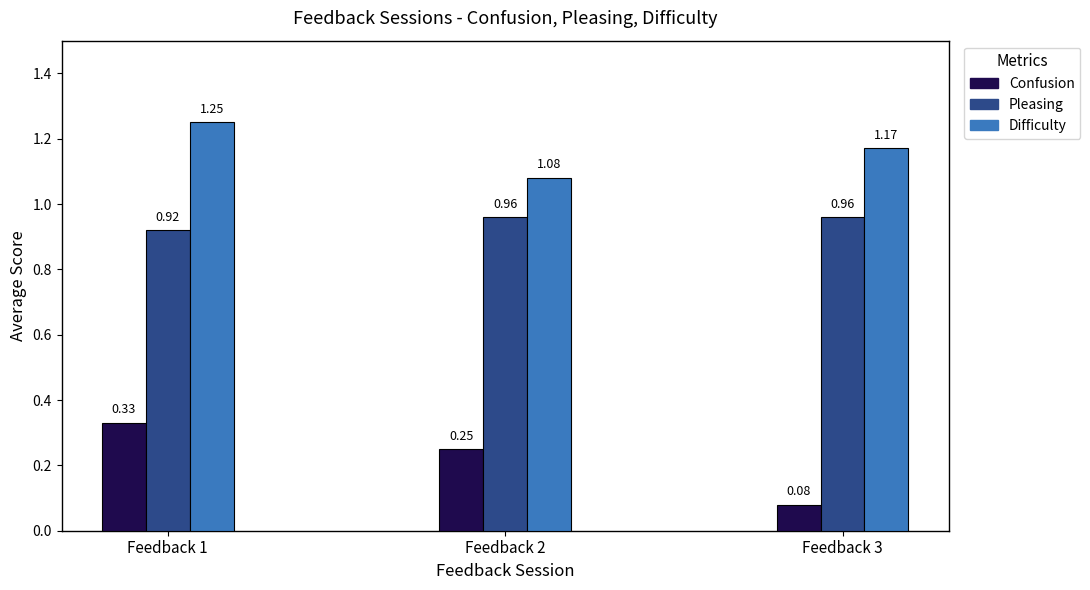

True or false: Pleasing has a value of 1.2 at Feedback 1.

False